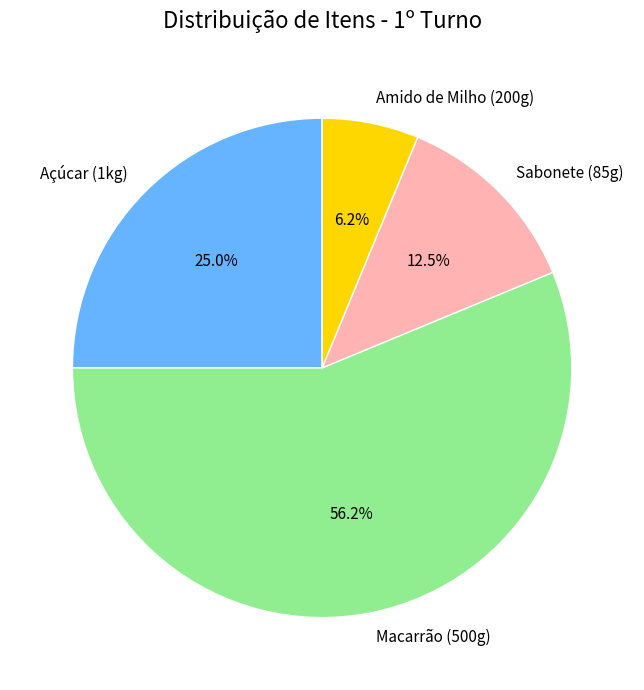

Between Macarrão (500g) and Sabonete (85g), which is larger?

Macarrão (500g)